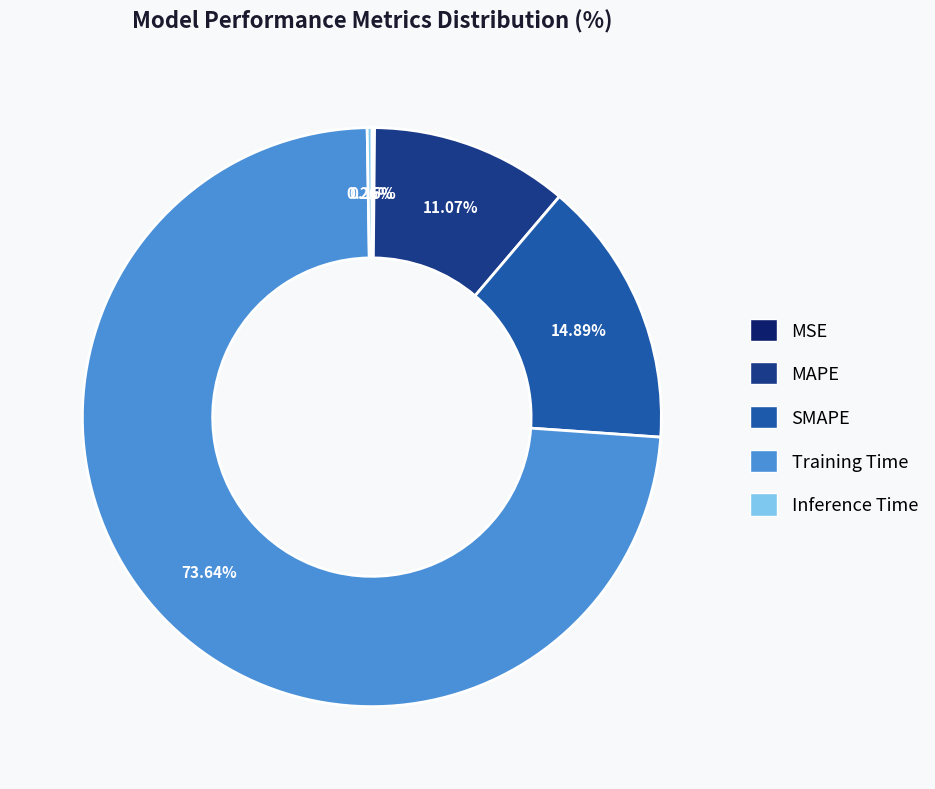

What is the largest slice in the pie chart?

Training Time